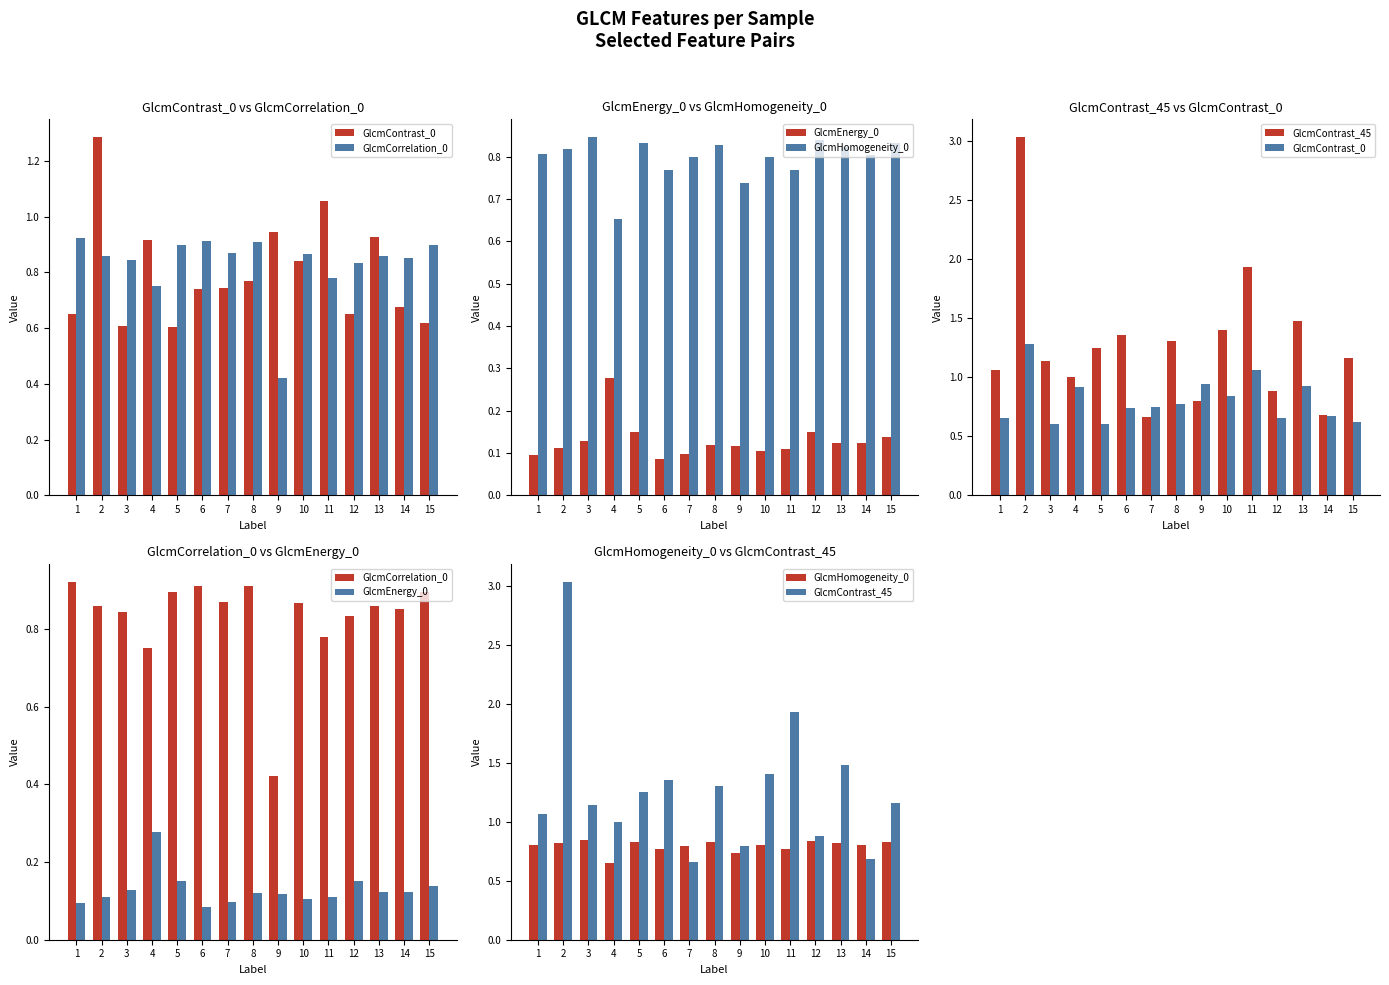

Between 7 and 10, which series saw the biggest shift?

GlcmContrast_45